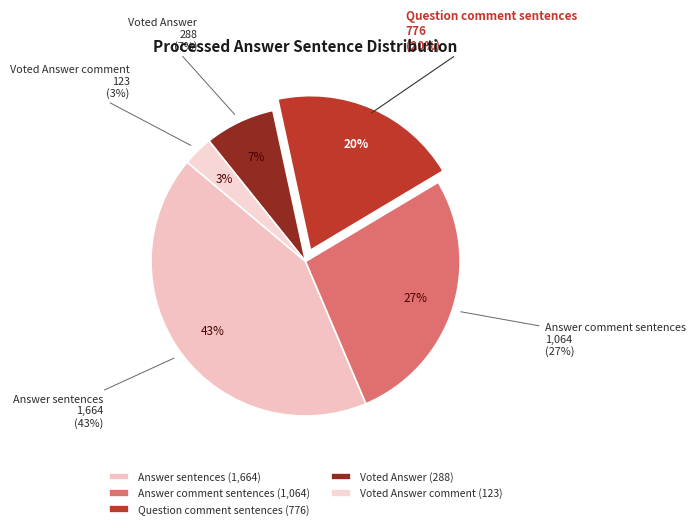

How many segments does this pie chart have?

5